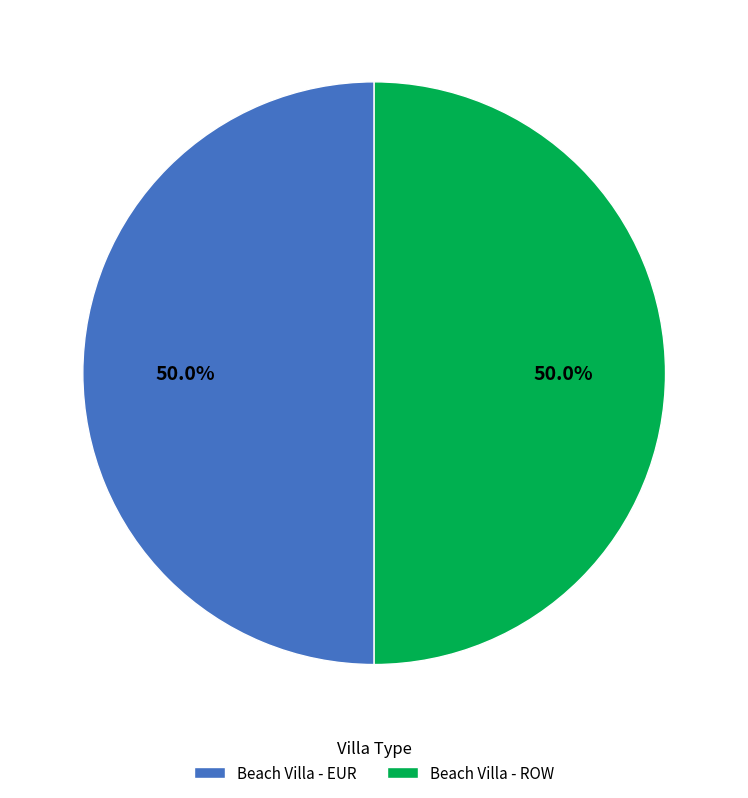

Do Beach Villa - ROW and Beach Villa - EUR together represent more than half of the pie?

Yes